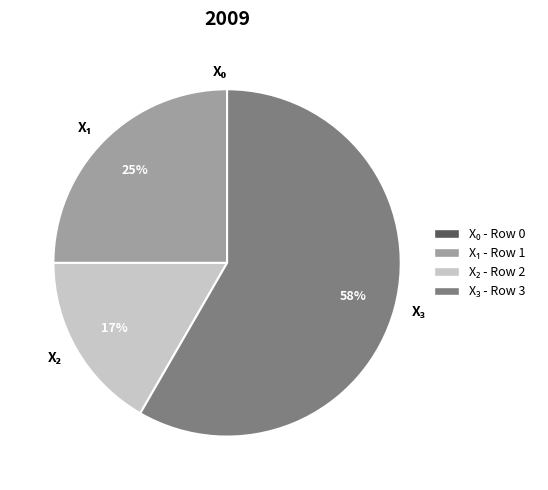

To the nearest percent, what is the difference between the largest and smallest slice percentages?

58%